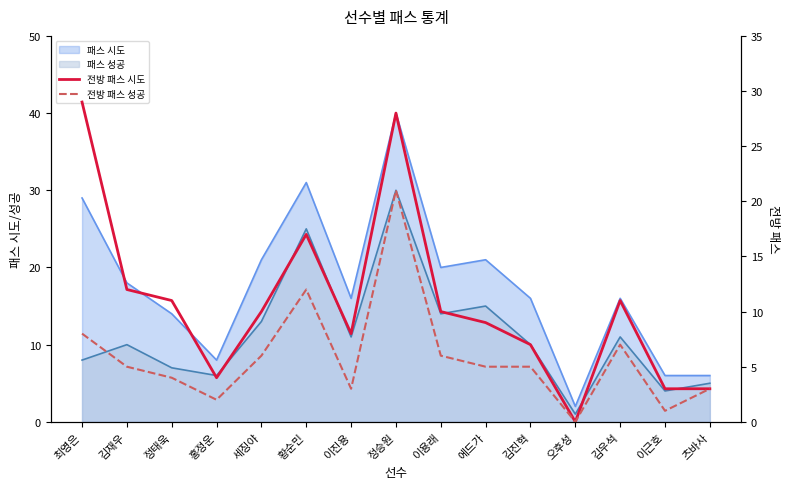

At which category is the sum across all series the highest?

정승원